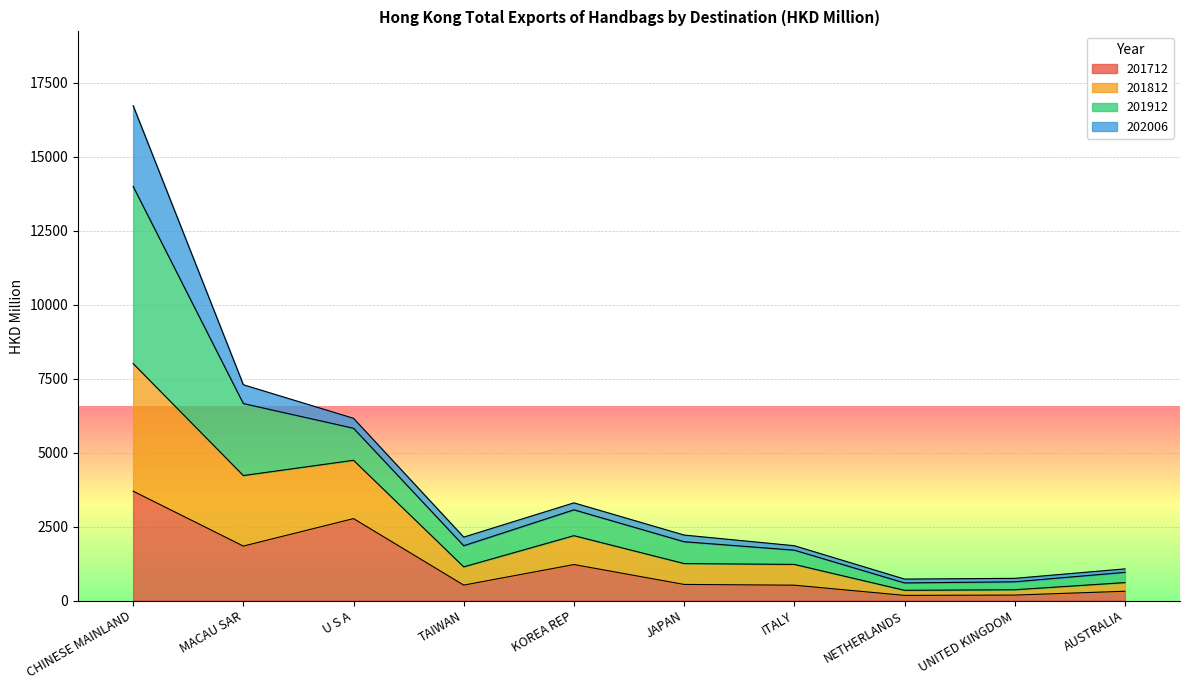

What is the difference between the second highest and minimum values in the 201712 series?

2594.6